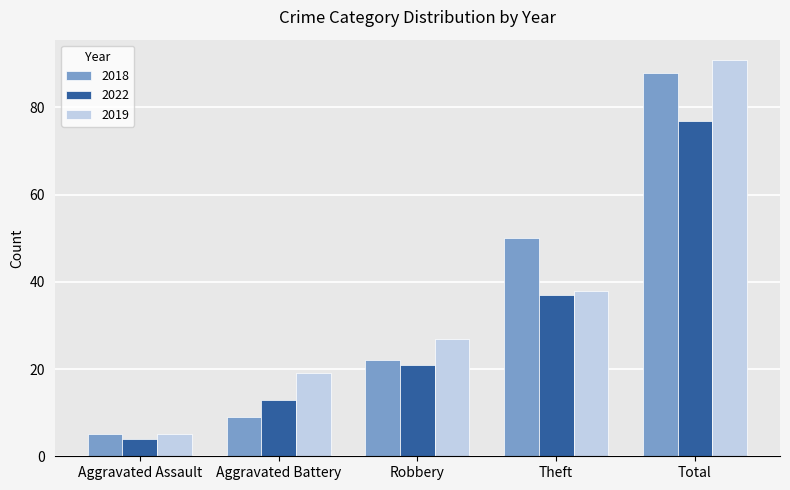

Which category has the highest value in the 2022 series?

Total